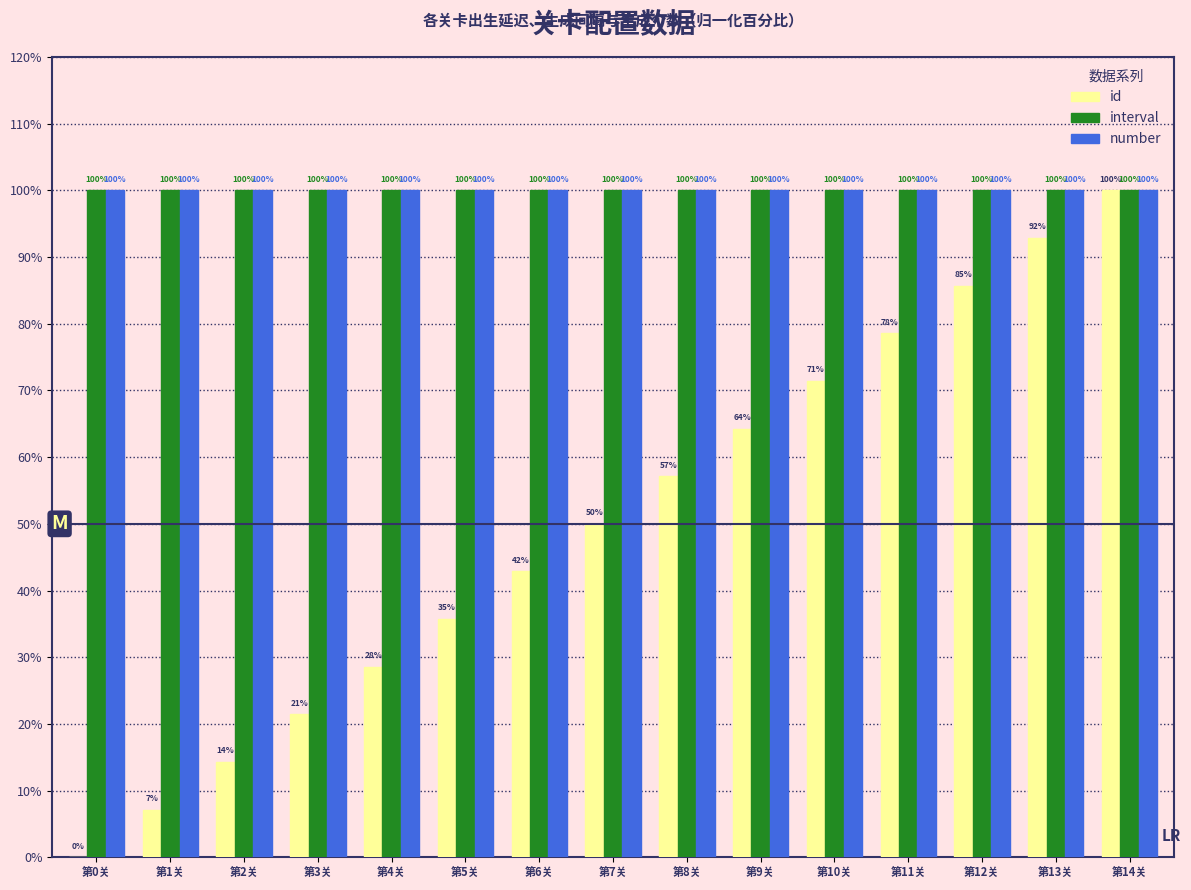

Which series has the widest spread of values?

id